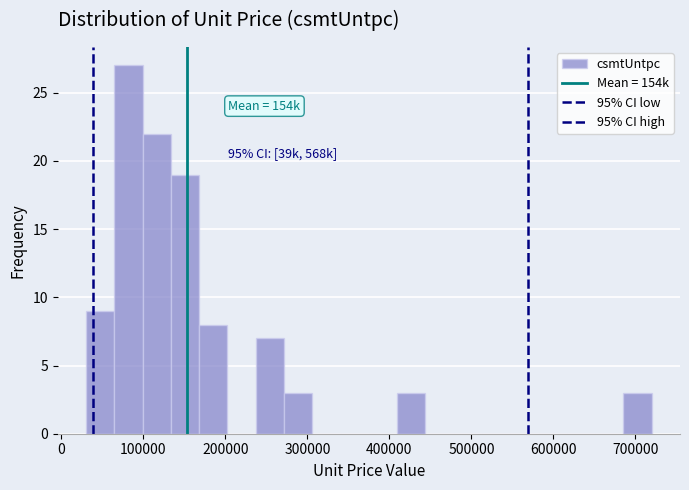

Around what value on the x-axis is the tallest bar? Give the approximate position of its centre, as read against the axis.

80000